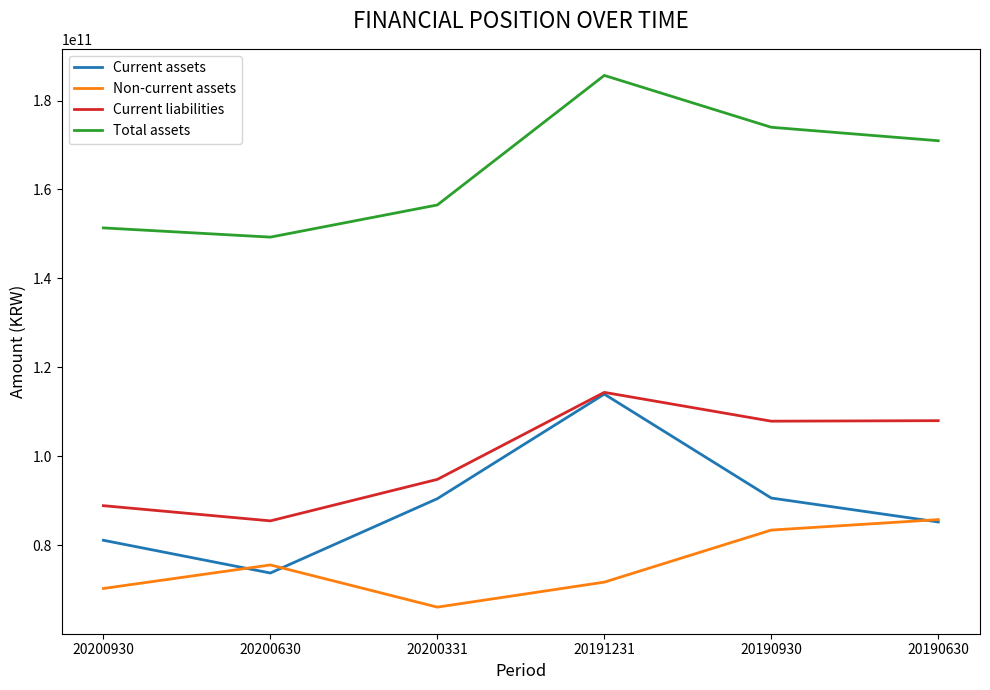

Is this an area chart (filled region under the line)?

No